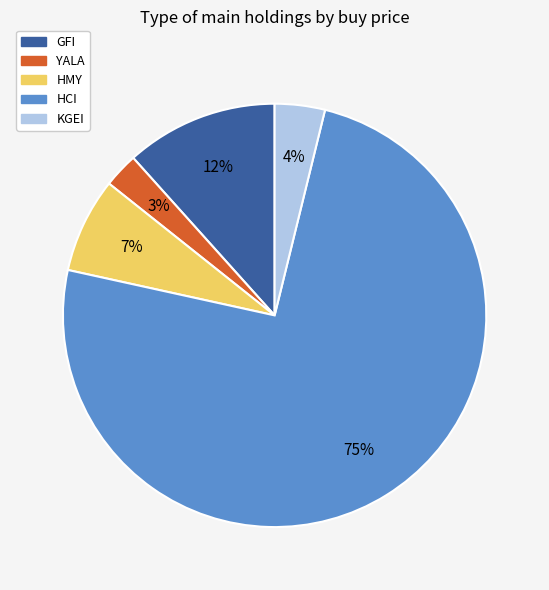

Combined, do HMY and HCI account for over 50%?

Yes